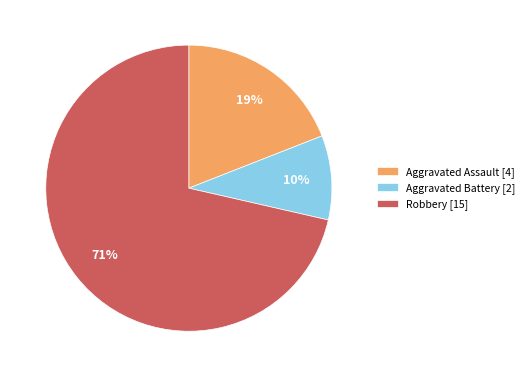

What is the smallest slice in the pie chart?

Aggravated Battery [2]